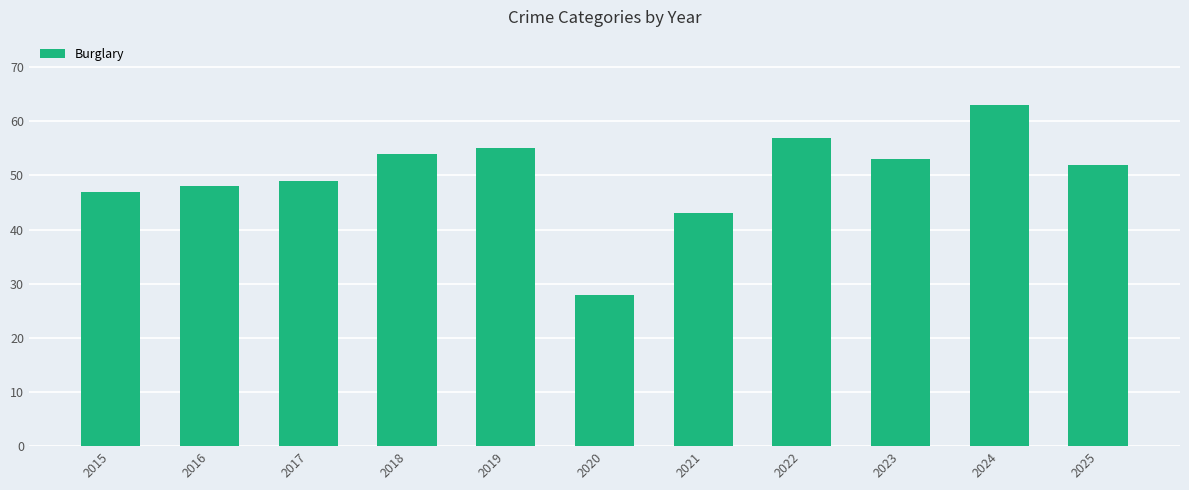

Between 2018 and 2015, which is larger?

2018